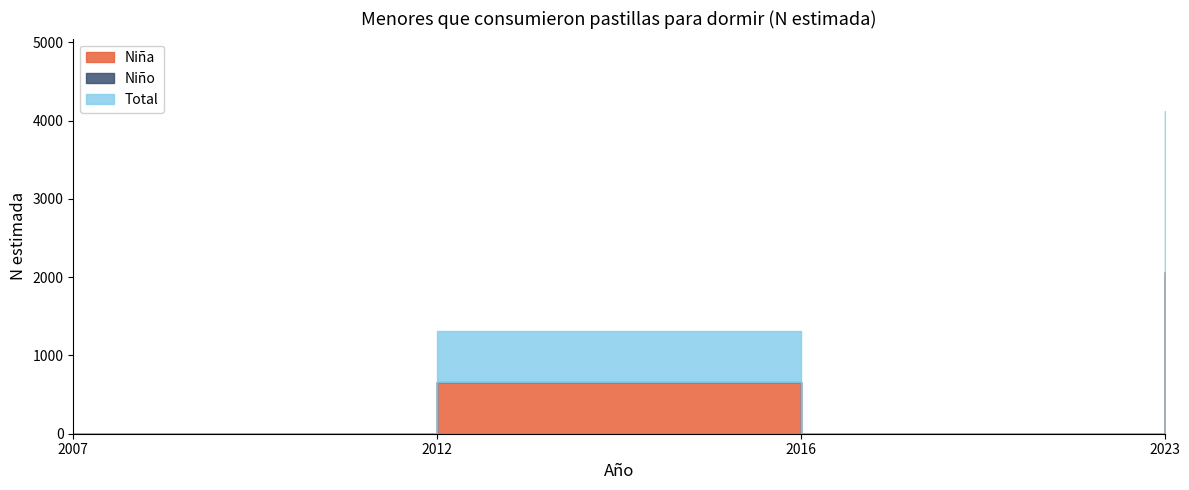

How many values in the Niña series are below 656?

2